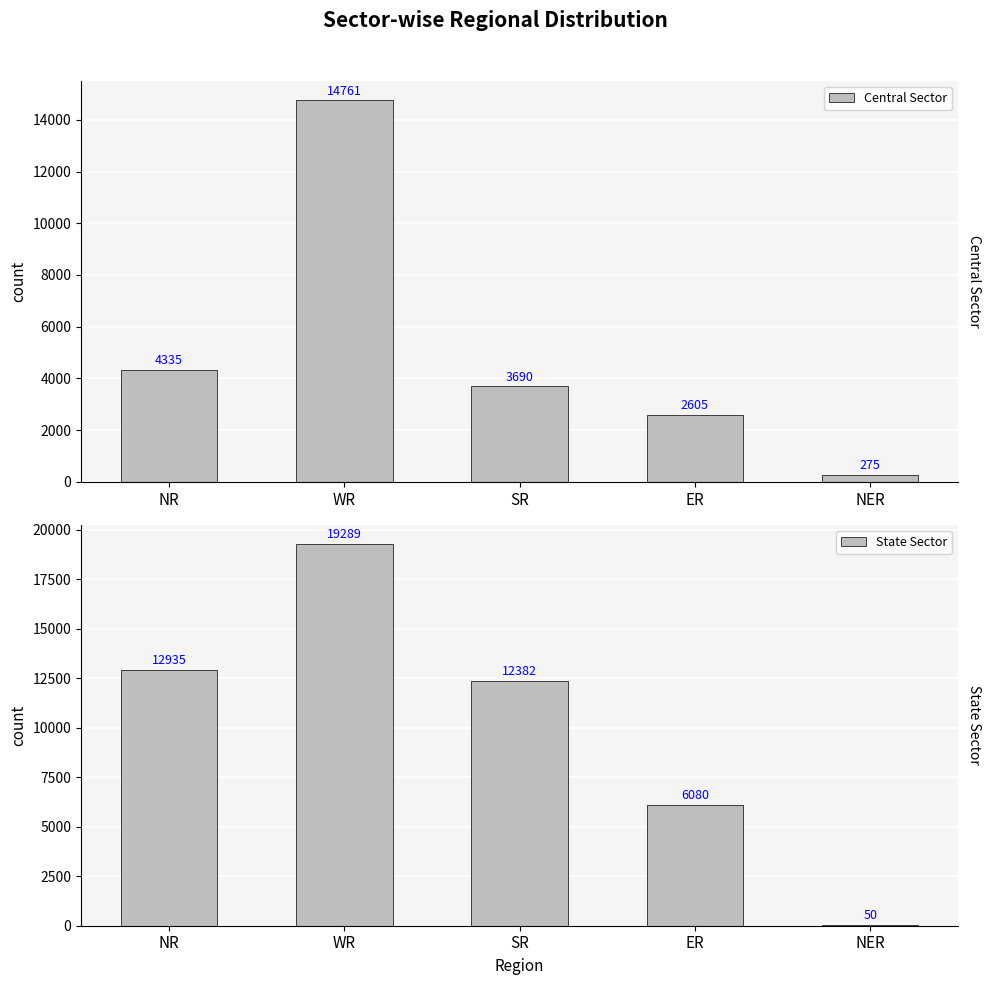

What position from the left is ER?

4